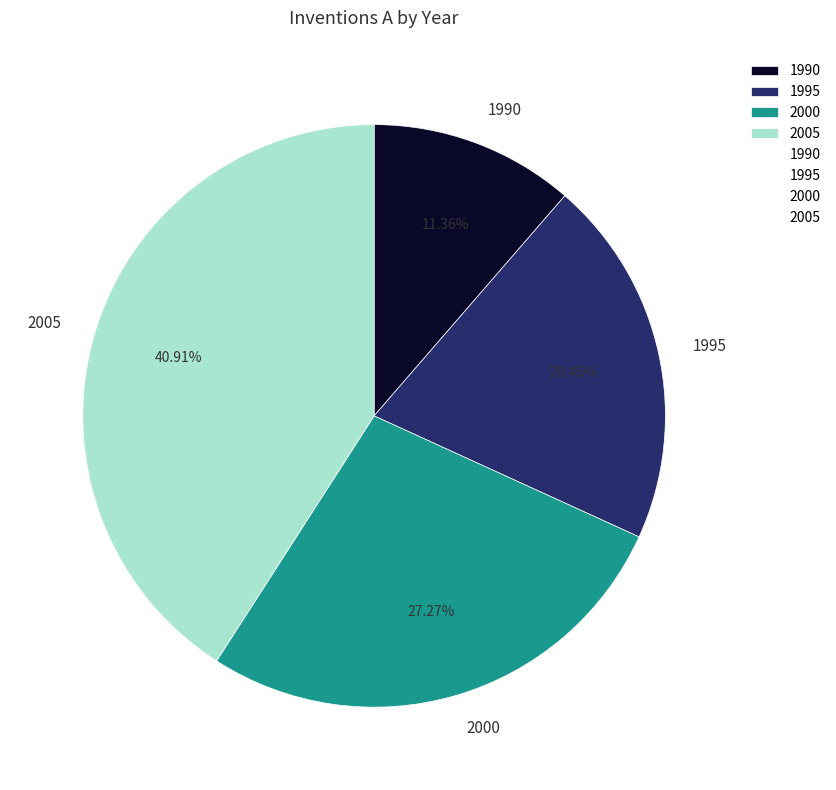

What percentage is the 1990 slice, to the nearest percent?

11%